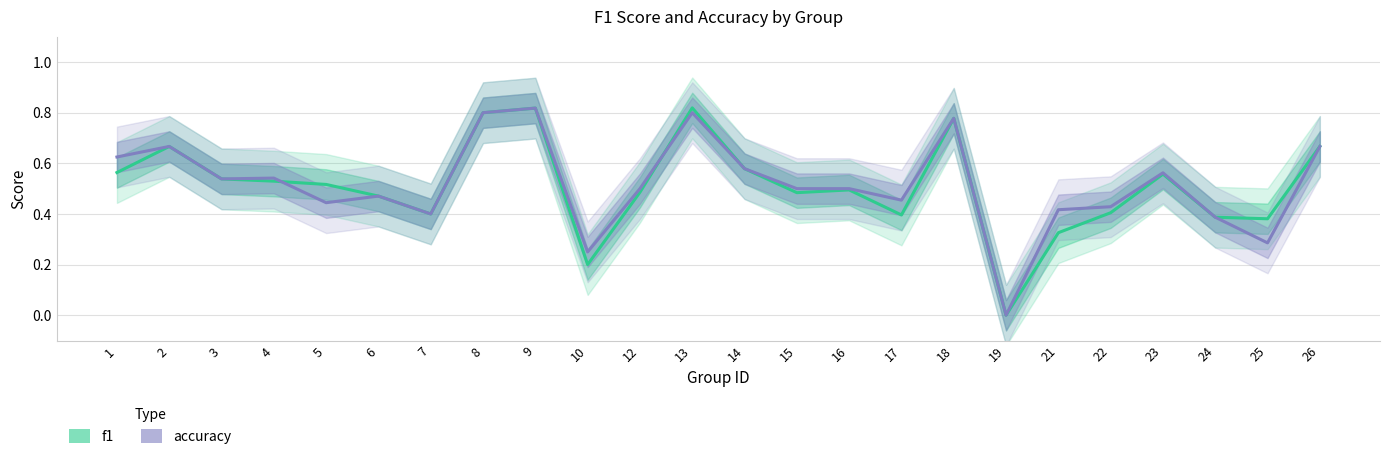

Which series has the largest total across all categories?

accuracy